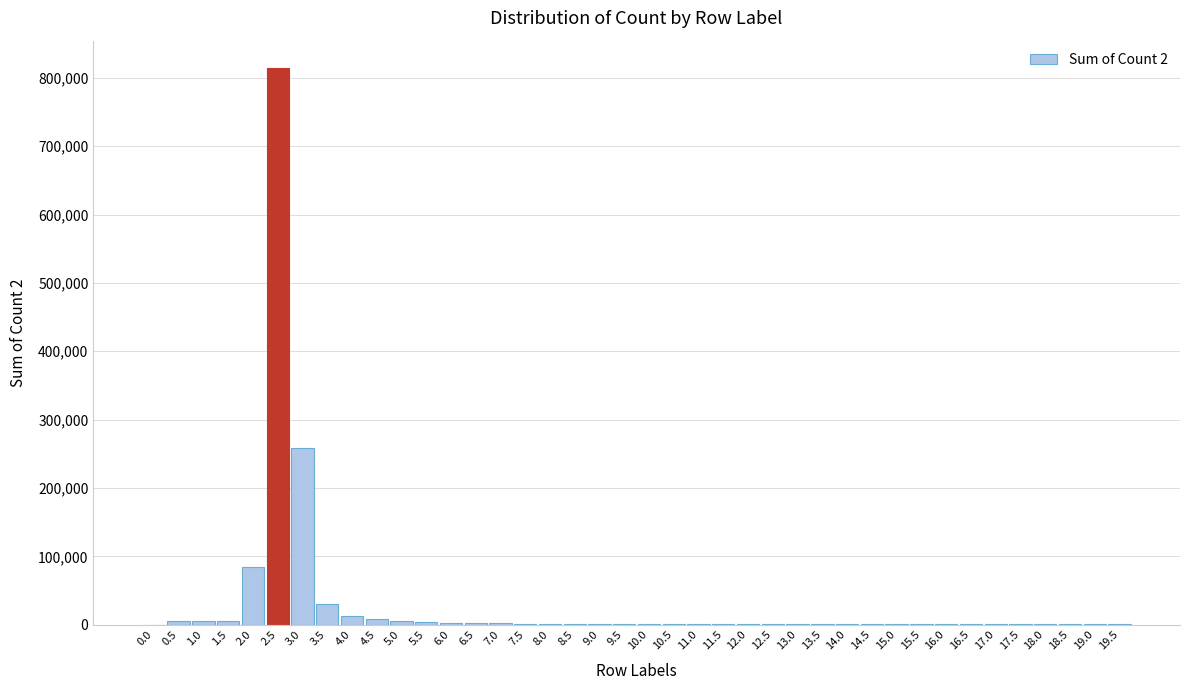

What is the greatest value displayed?

813786